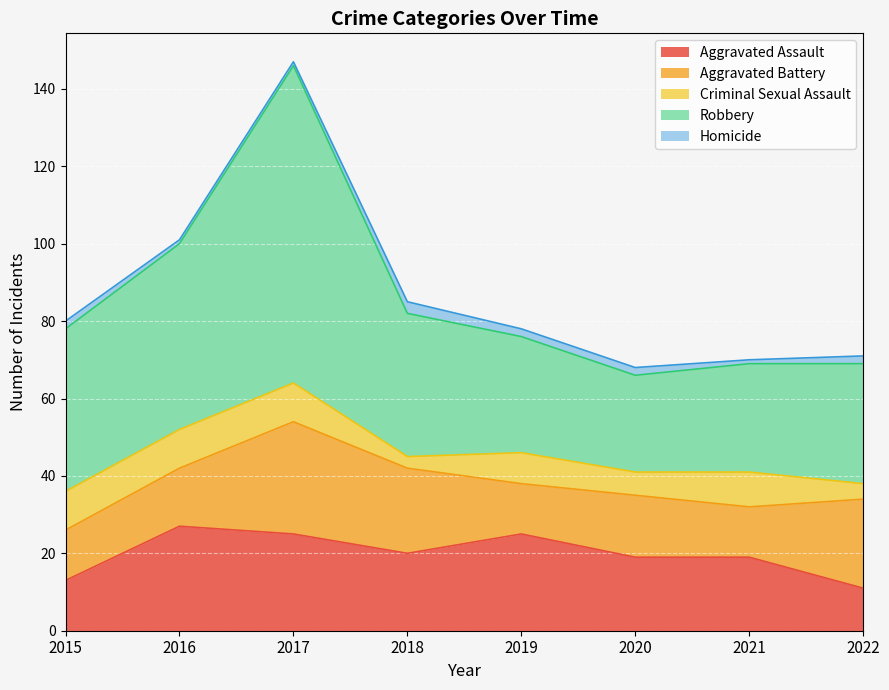

Reading left to right, transcribe all the data shown in this chart.

Aggravated Assault: 2015=13	2016=27	2017=25	2018=20	2019=25	2020=19	2021=19	2022=11
Aggravated Battery: 2015=13	2016=15	2017=29	2018=22	2019=13	2020=16	2021=13	2022=23
Criminal Sexual Assault: 2015=10	2016=10	2017=10	2018=3	2019=8	2020=6	2021=9	2022=4
Robbery: 2015=42	2016=48	2017=82	2018=37	2019=30	2020=25	2021=28	2022=31
Homicide: 2015=2	2016=1	2017=1	2018=3	2019=2	2020=2	2021=1	2022=2